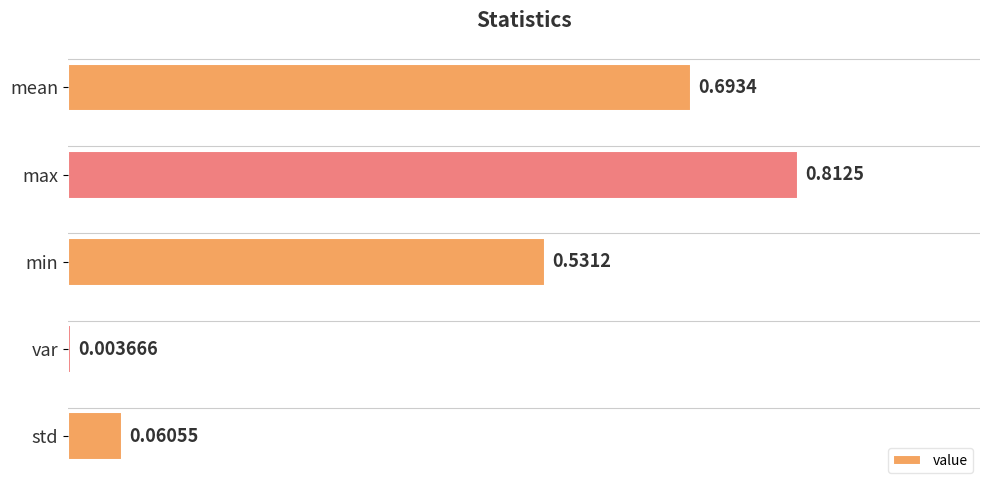

Which label corresponds to the largest value in the chart?

max